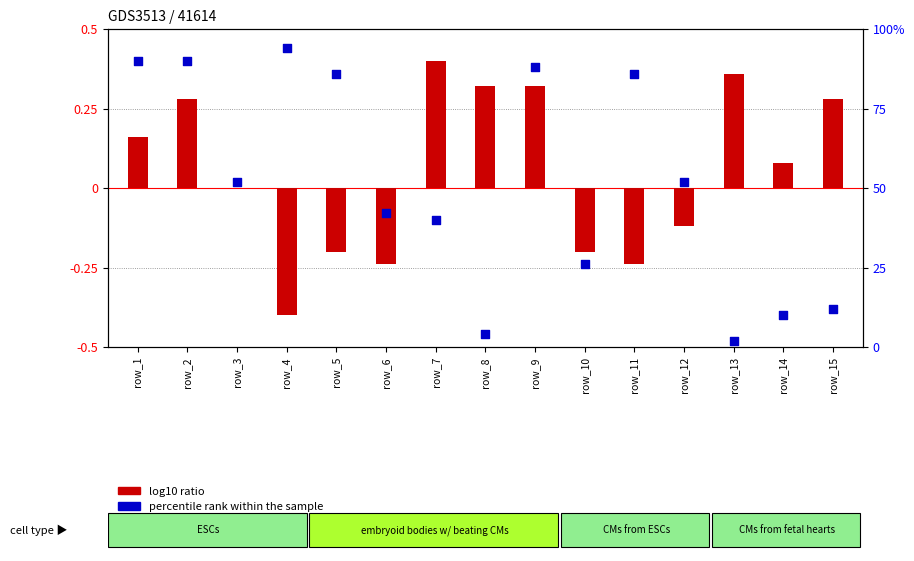

Which series contains the lowest Y value?

log10 ratio